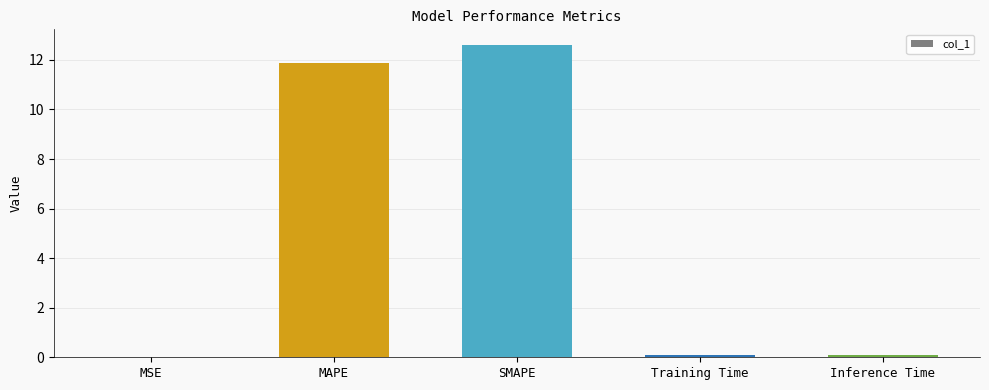

Which label corresponds to the largest value in the chart?

SMAPE